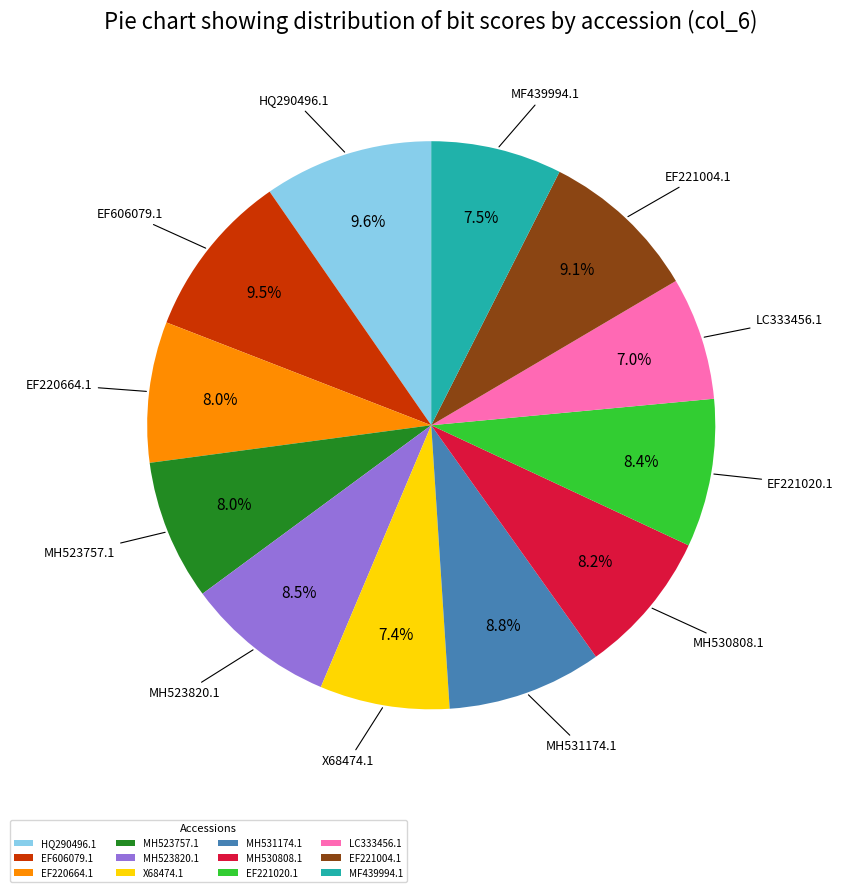

To the nearest percent, what is the difference between the largest and smallest slice percentages?

3%